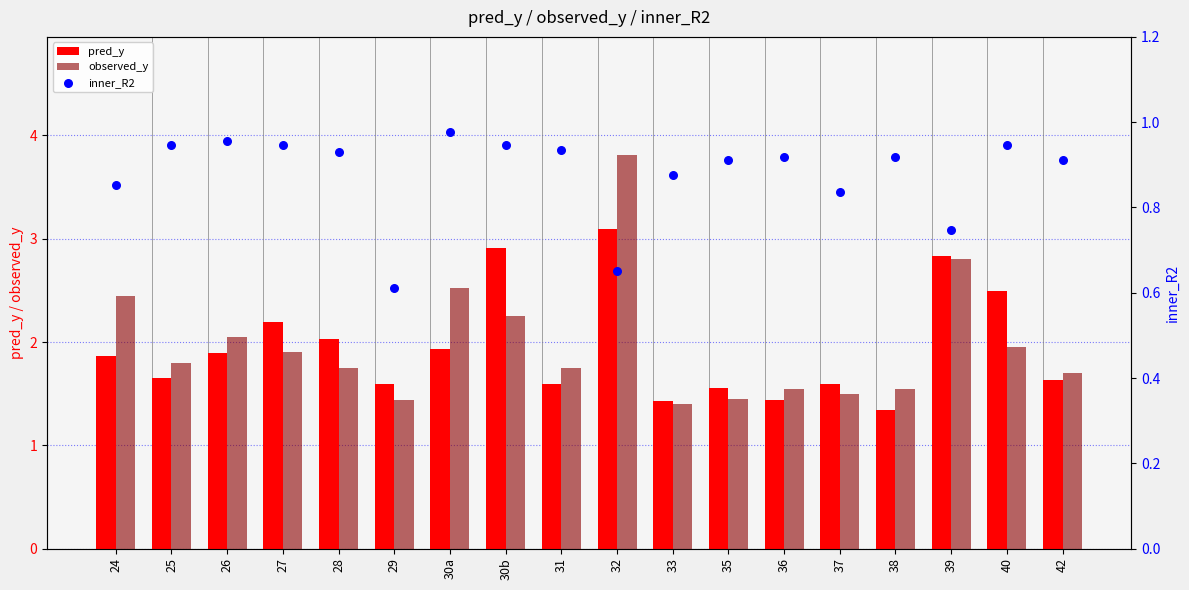

Which series reaches the minimum Y coordinate?

inner_R2